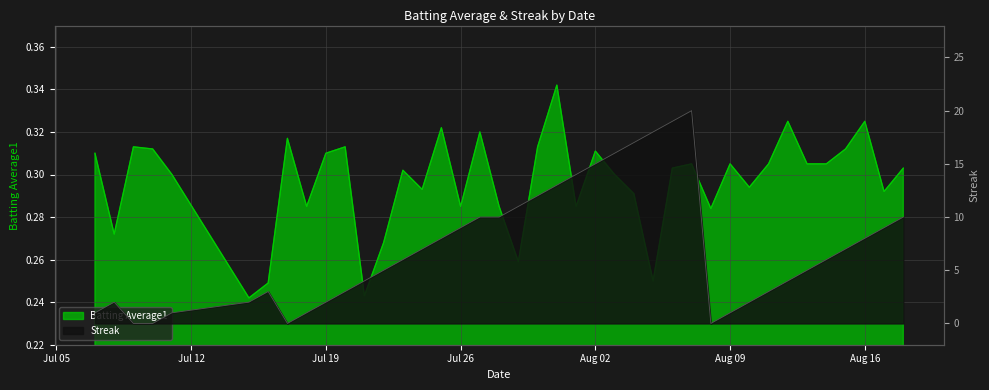

At which category is the sum across all series the highest?

2010-08-07